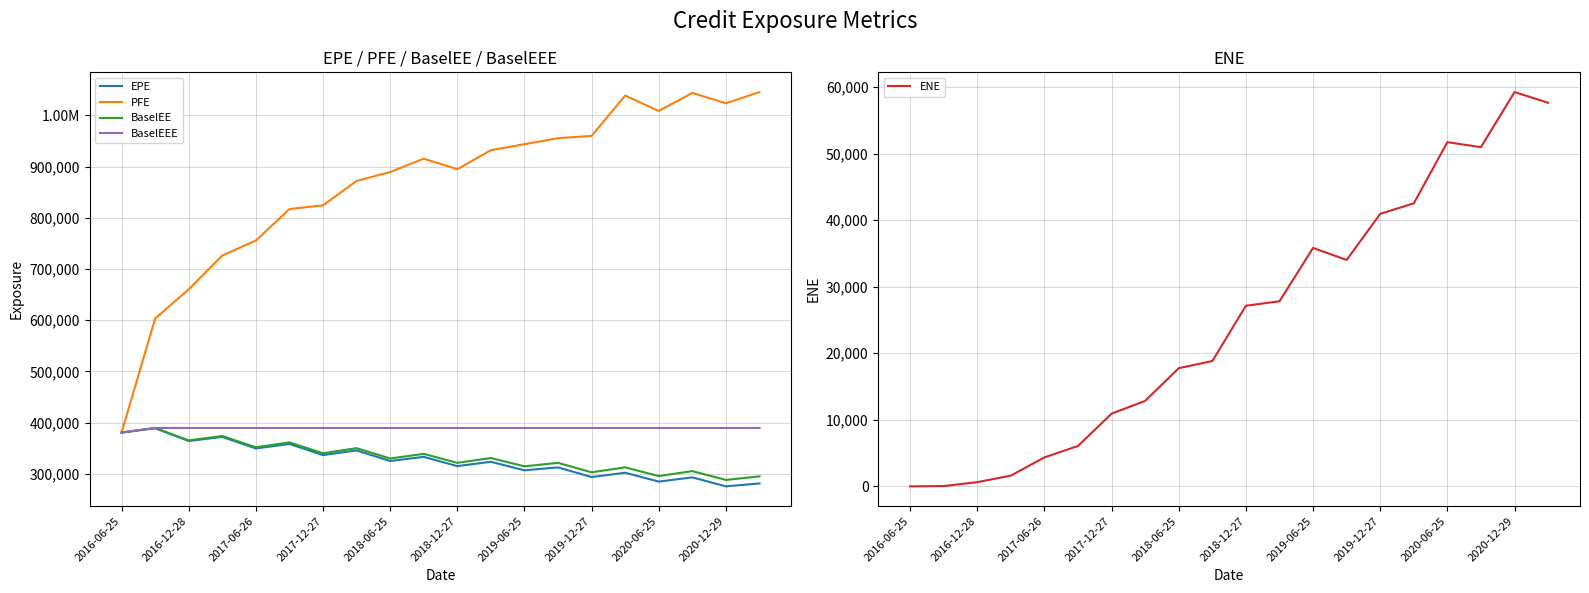

What is the average value of the EPE series?

327345.1